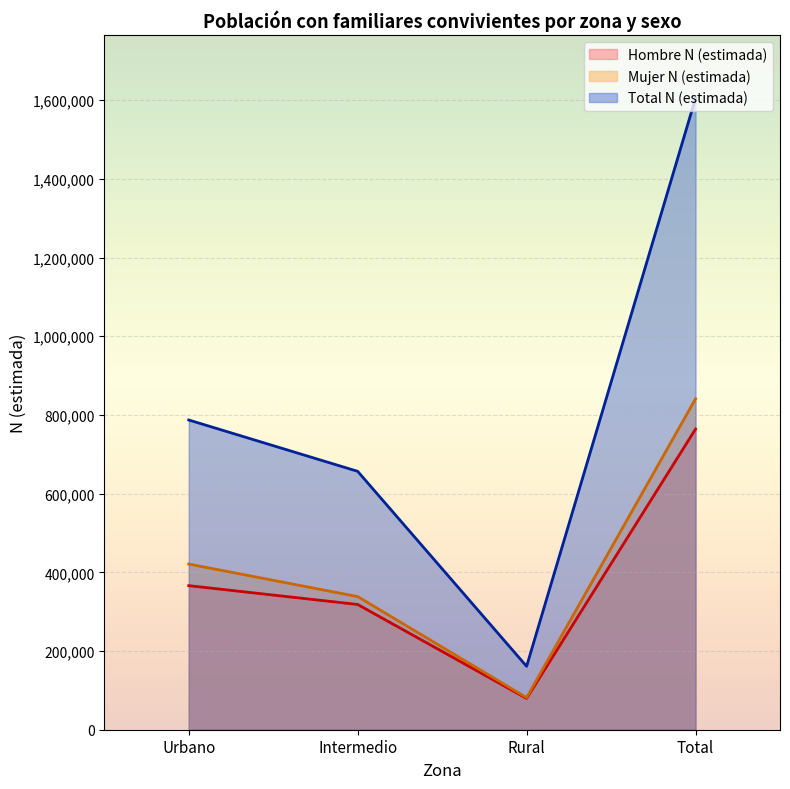

List the labels in order of Hombre N (estimada) value, largest first.

Total, Urbano, Intermedio, Rural